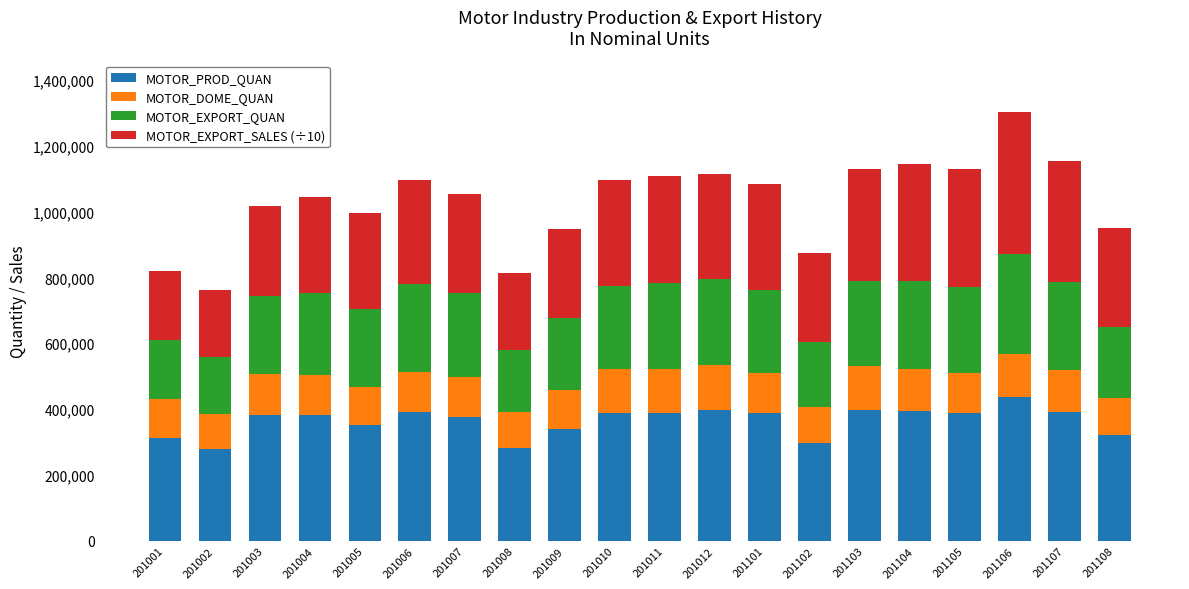

The value of MOTOR_PROD_QUAN at 201105 is 388666.0. True or false?

True